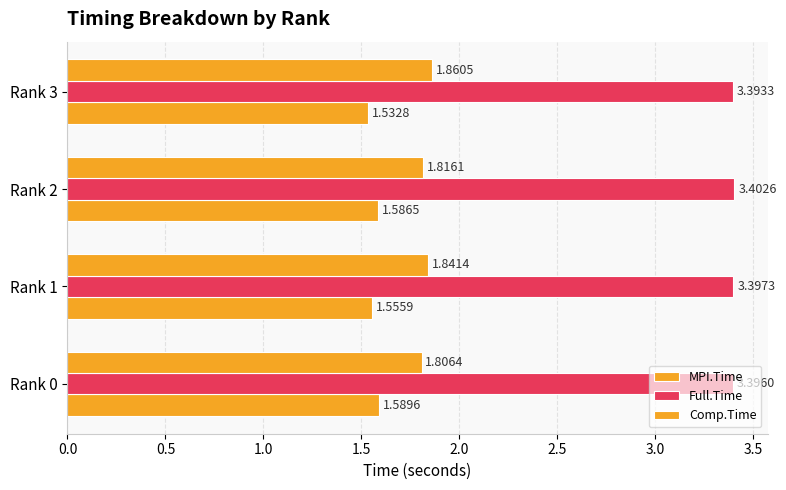

Count the number of categories in the chart.

4